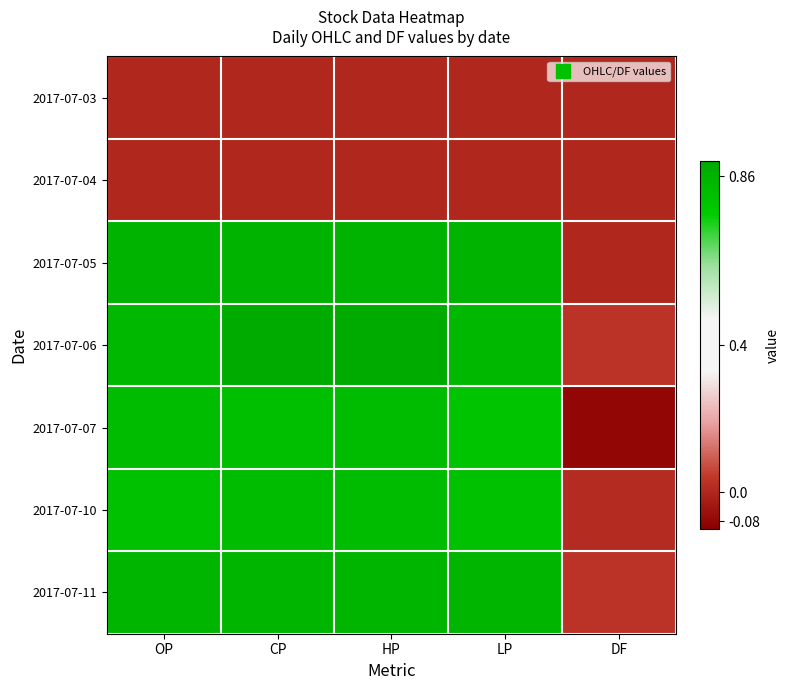

Which series has the largest range (max minus min)?

2017-07-07